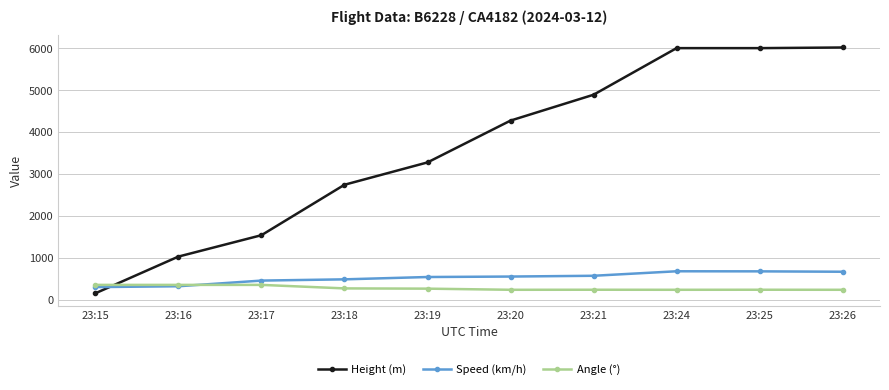

Between 23:15 and 23:17, which series saw the biggest shift?

Height (m)